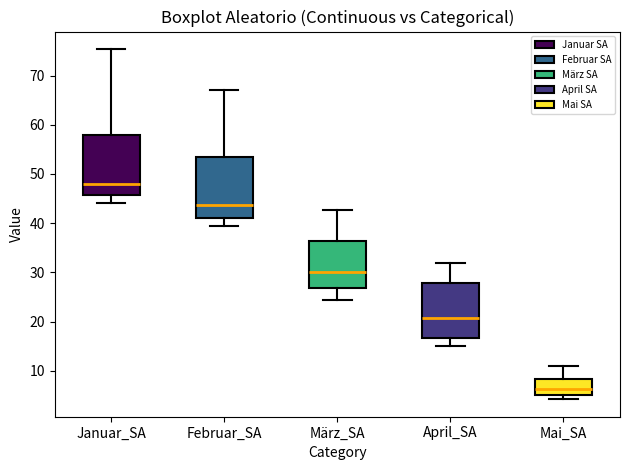

Reading left to right, transcribe this box plot: for each box, give where its median line is, the range the box spans, and where its two whiskers end, as read against the y-axis. The values are not printed on the chart, so give them approximately, as read against the axis.

Januar_SA: median 48, box 46 to 58, whiskers 44 to 75
Februar_SA: median 44, box 41 to 54, whiskers 40 to 67
März_SA: median 30, box 27 to 36, whiskers 24 to 43
April_SA: median 21, box 17 to 28, whiskers 15 to 32
Mai_SA: median 6, box 5 to 8, whiskers 4 to 11